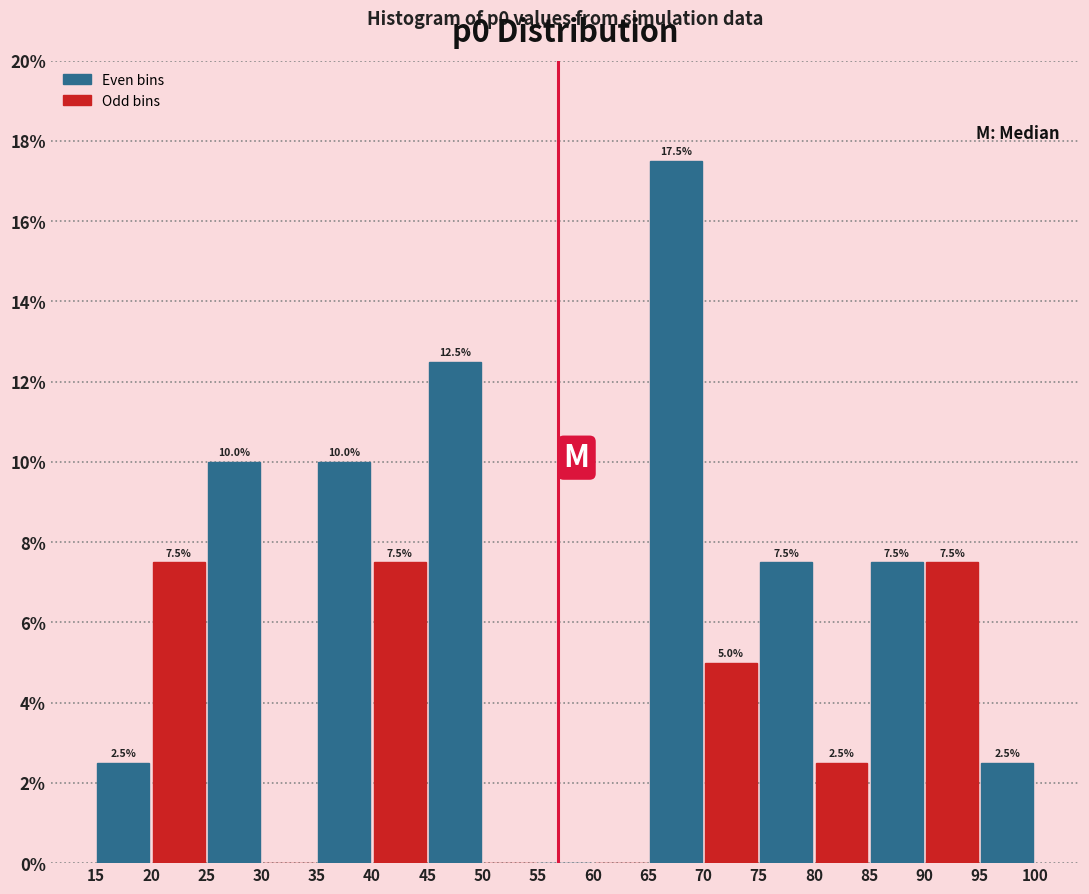

Over which range of the x-axis is the bar tallest?

65 to 70